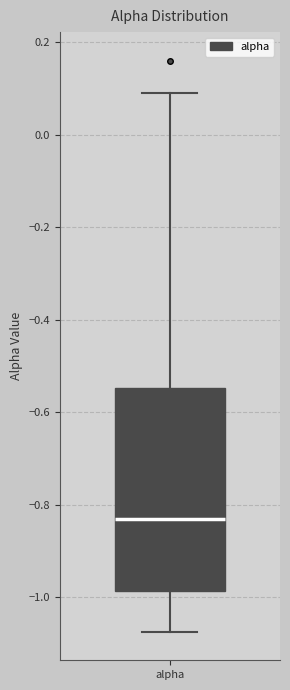

Transcribe this box plot: give where the median line is, the range the box spans, and where the two whiskers end, as read against the y-axis. The values are not printed on the chart, so give them approximately, as read against the axis.

median -0.82, box -0.98 to -0.54, whiskers -1.08 to 0.08